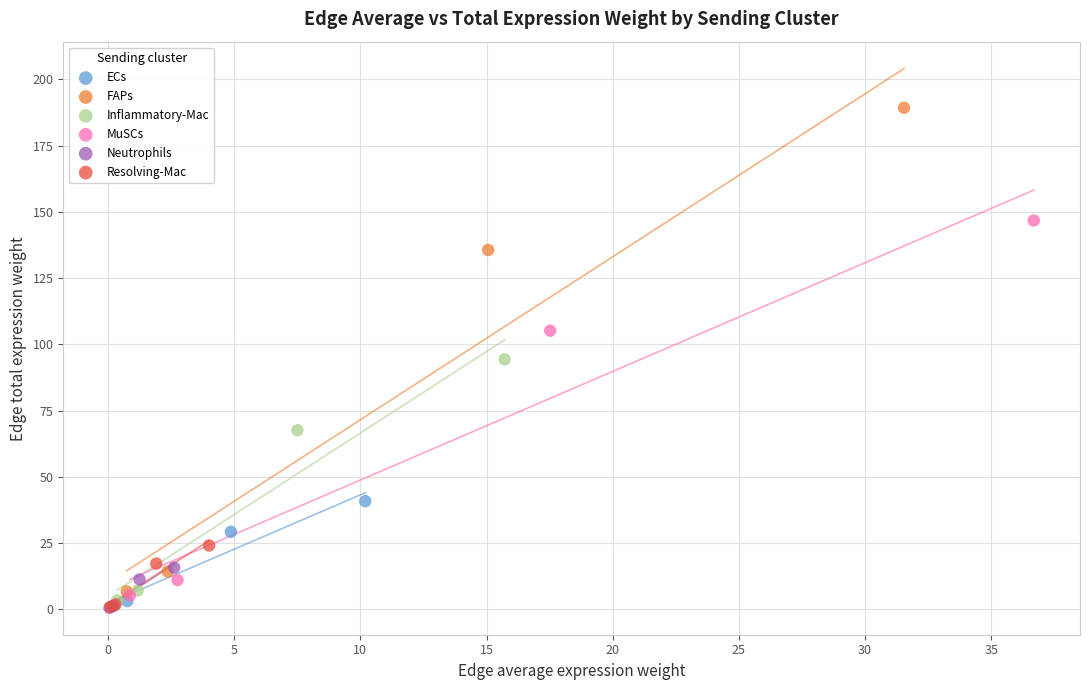

Which series has the widest spread of Y values?

FAPs